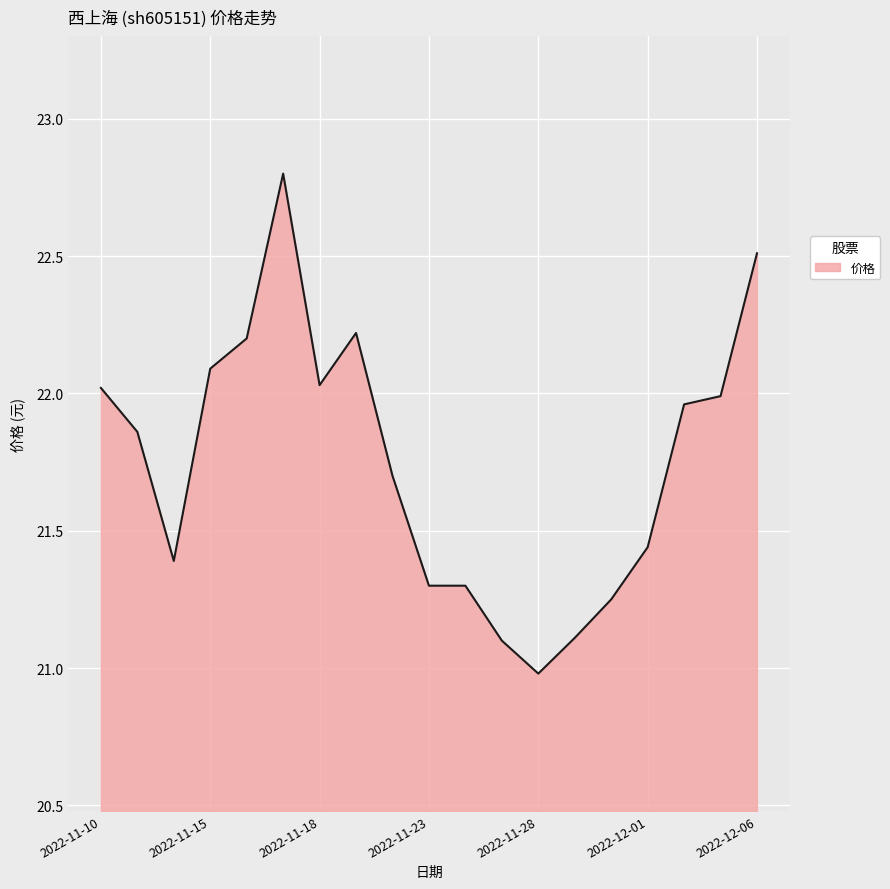

What is the difference between the maximum and minimum values?

1.8